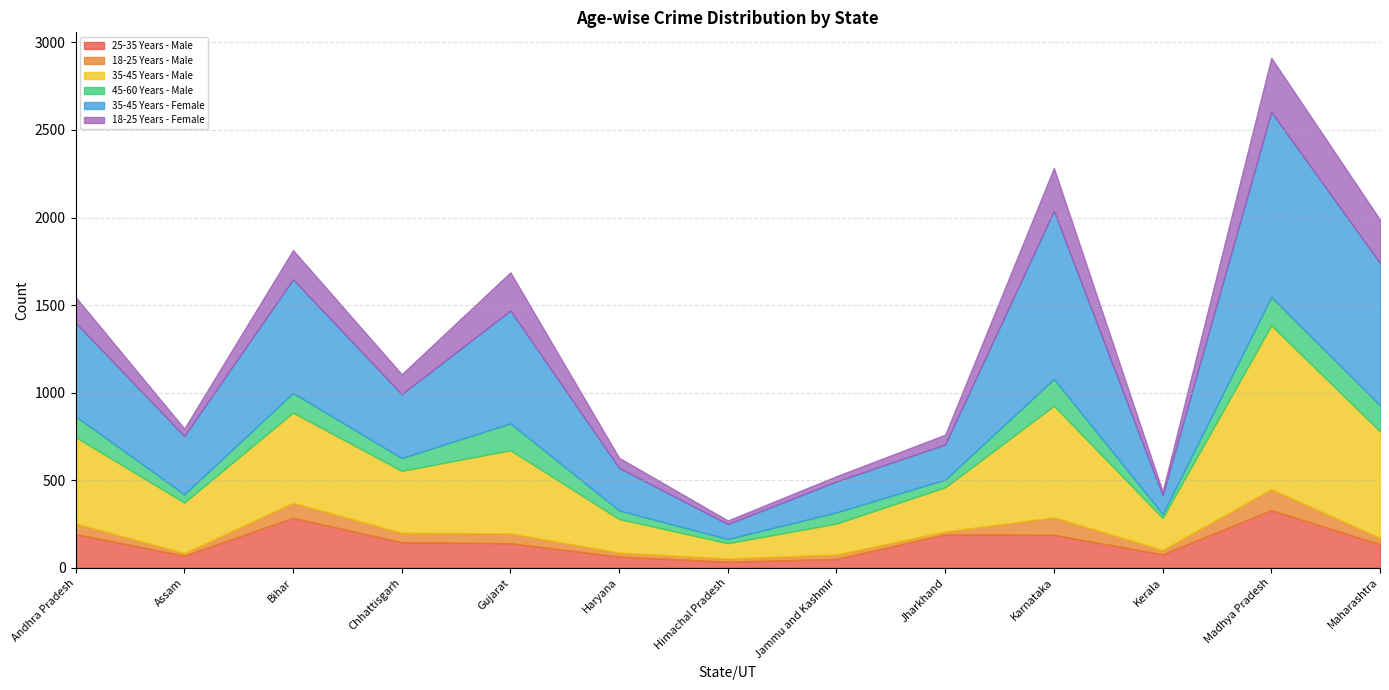

List the series in order of their peak value, lowest first.

18-25 Years - Male, 45-60 Years - Male, 18-25 Years - Female, 25-35 Years - Male, 35-45 Years - Male, 35-45 Years - Female